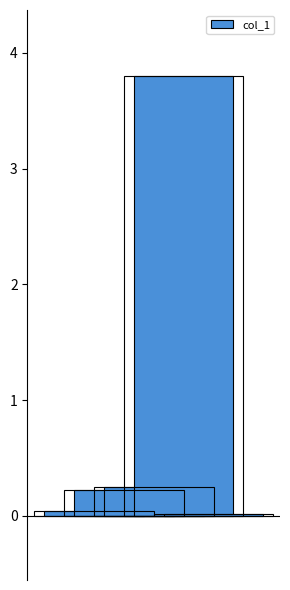

What is the value of the 4th bar from the left?

3.8